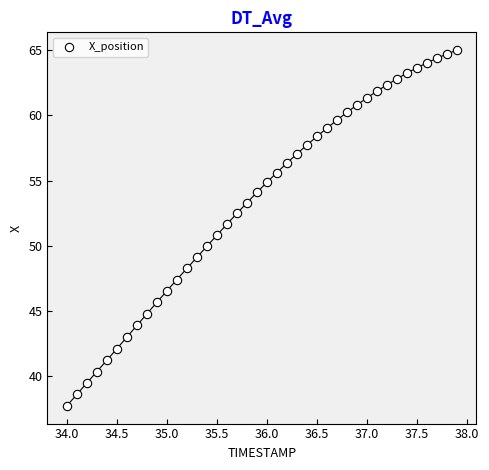

What is the range of X values (max minus min)?

3.9